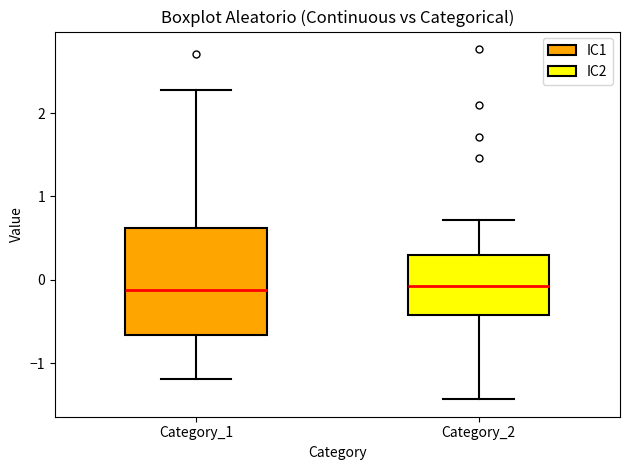

Reading left to right, transcribe this box plot: for each box, give where its median line is, the range the box spans, and where its two whiskers end, as read against the y-axis. The values are not printed on the chart, so give them approximately, as read against the axis.

Category_1: median -0.1, box -0.7 to 0.6, whiskers -1.2 to 2.3
Category_2: median -0.1, box -0.4 to 0.3, whiskers -1.4 to 0.7